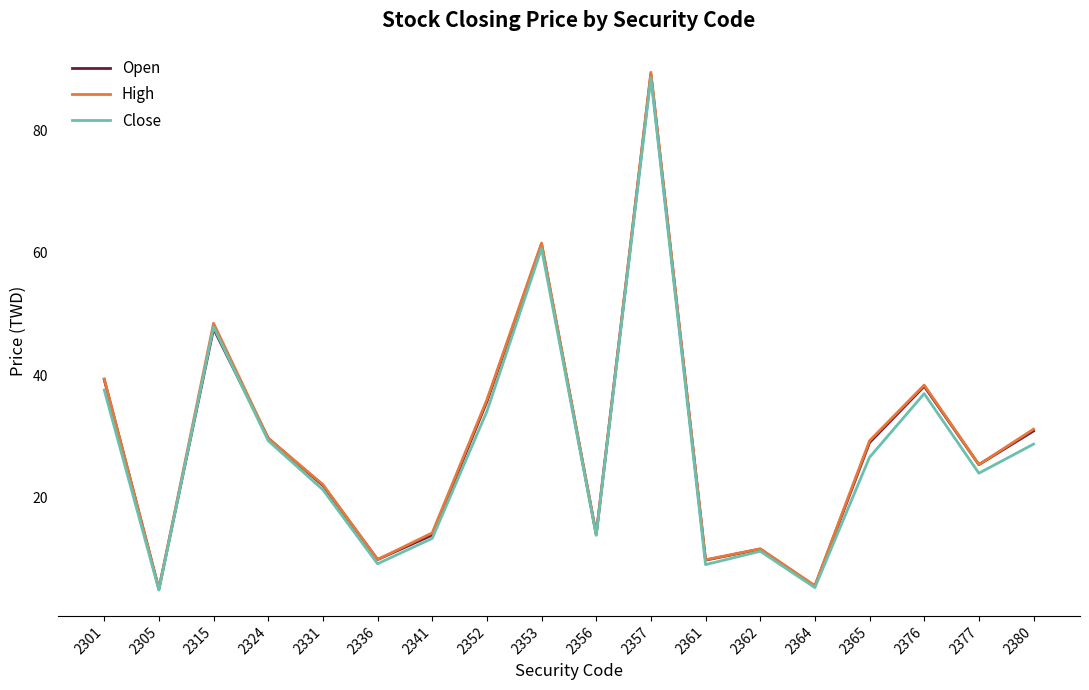

What are all the series names shown in the legend?

Open, High, Close